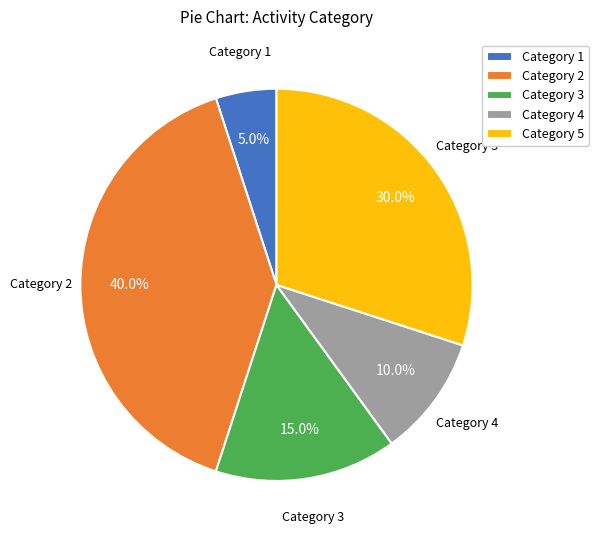

Does Category 5 represent more than half of the total?

No